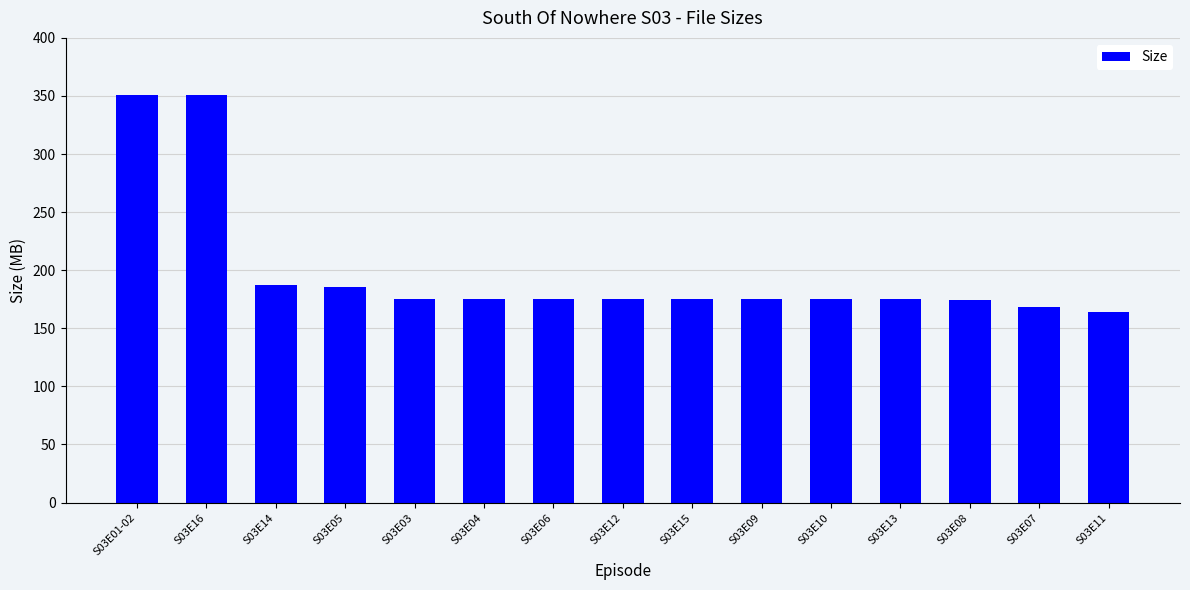

What value does the data have at S03E14?

187.3